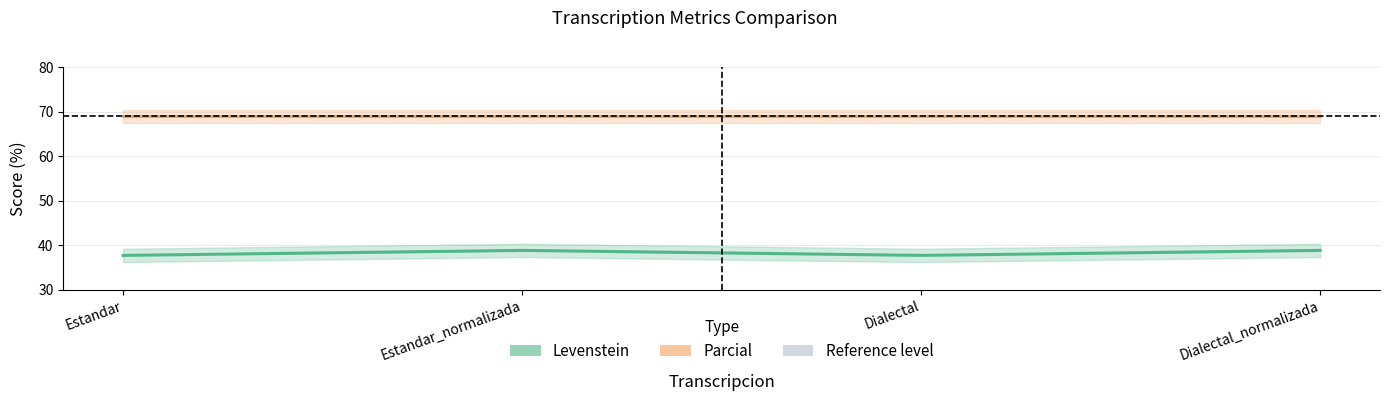

At which category does the chart reach its minimum across all series?

Estandar